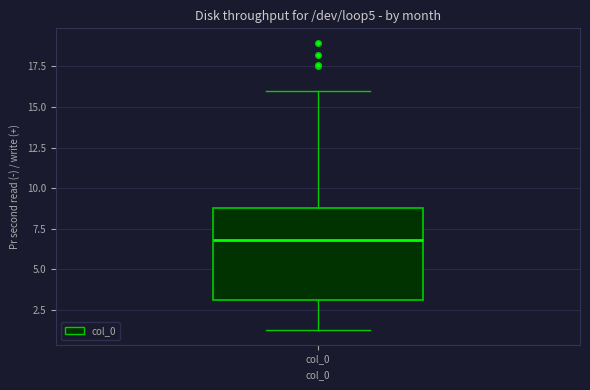

Read this box plot against the y-axis: the position of the median line, the range covered by the box, and the ends of both whiskers. The values are not printed on the chart, so give them approximately, as read against the axis.

median 7, box 3 to 9, whiskers 1 to 16